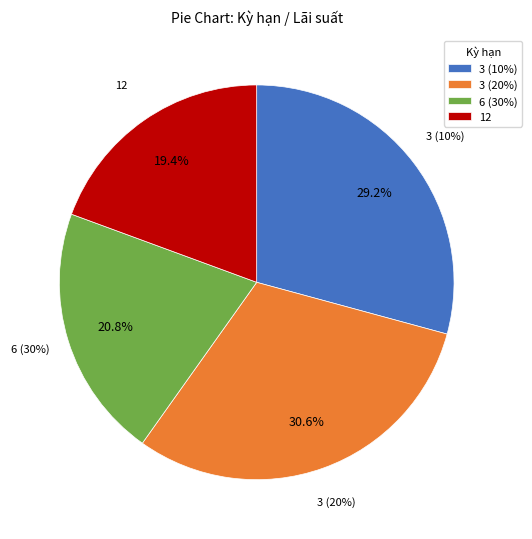

Is there a majority slice in this chart?

No